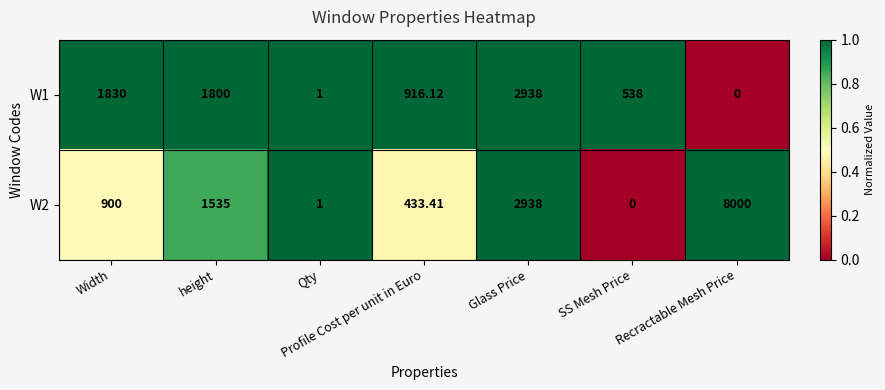

Where is W1 nearest to the value 1469?

height